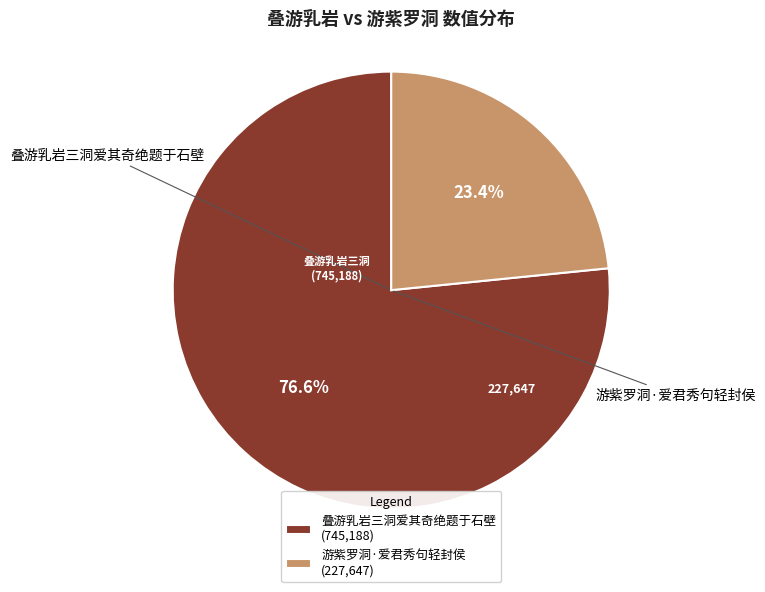

Is there a majority slice in this chart?

Yes